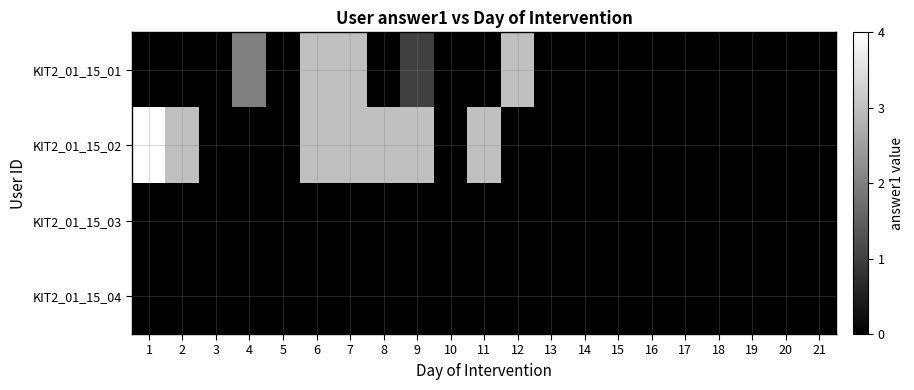

Reading left to right, transcribe all the data shown in this chart.

KIT2_01_15_01: 1=0	2=0	3=0	4=2	5=0	6=3	7=3	8=0	9=1	10=0	11=0	12=3	13=0	14=0	15=0	16=0	17=0	18=0	19=0	20=0	21=0
KIT2_01_15_02: 1=4	2=3	3=0	4=0	5=0	6=3	7=3	8=3	9=3	10=0	11=3	12=0	13=0	14=0	15=0	16=0	17=0	18=0	19=0	20=0	21=0
KIT2_01_15_03: 1=0	2=0	3=0	4=0	5=0	6=0	7=0	8=0	9=0	10=0	11=0	12=0	13=0	14=0	15=0	16=0	17=0	18=0	19=0	20=0	21=0
KIT2_01_15_04: 1=0	2=0	3=0	4=0	5=0	6=0	7=0	8=0	9=0	10=0	11=0	12=0	13=0	14=0	15=0	16=0	17=0	18=0	19=0	20=0	21=0